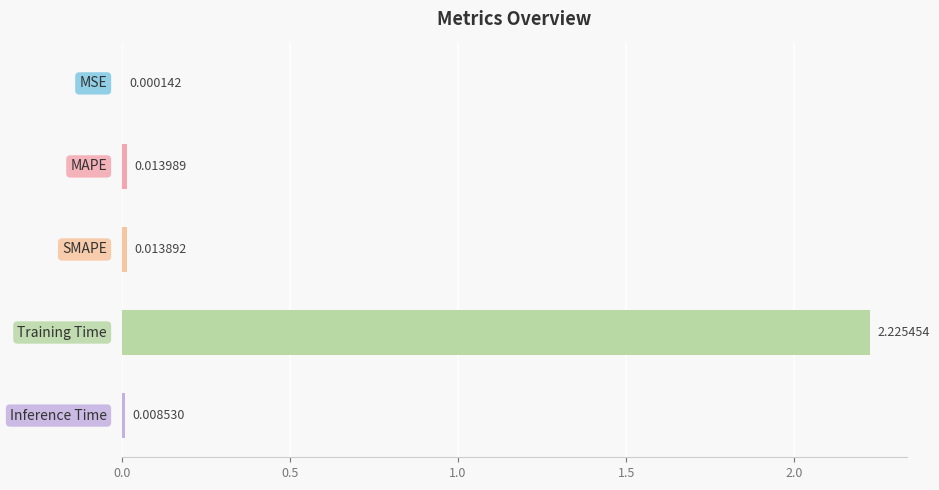

What is the sum of all values?

2.3